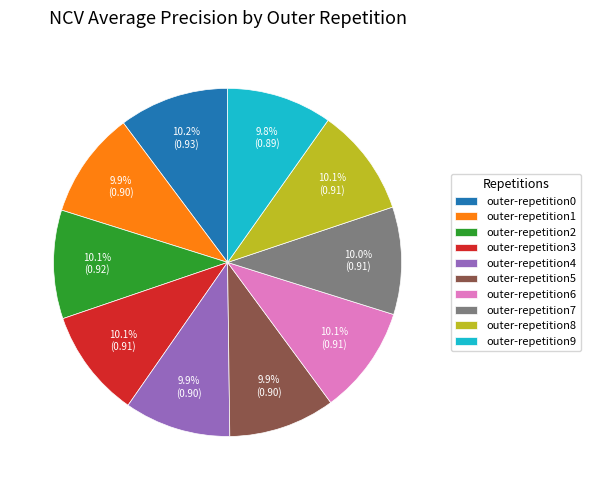

The outer-repetition0 slice represents 10% of the pie. True or false?

True